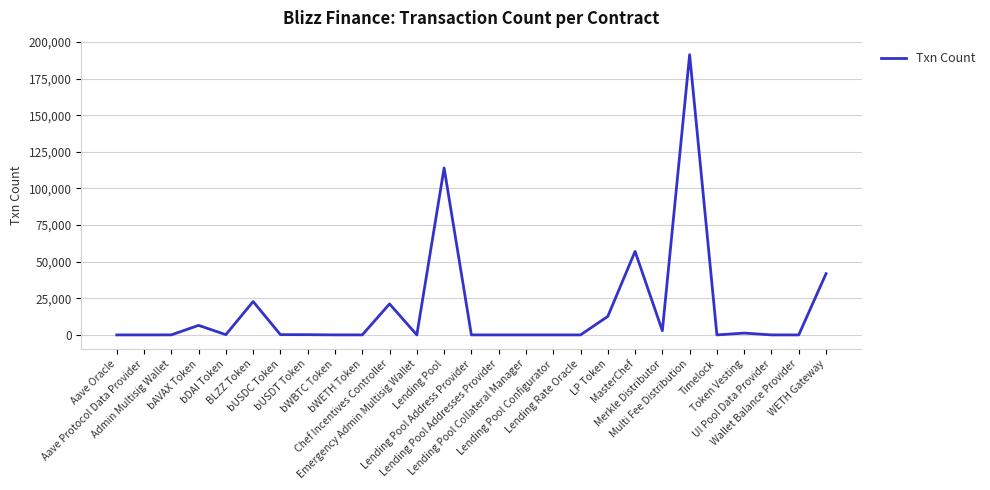

What is the maximum value shown in the chart?

191367